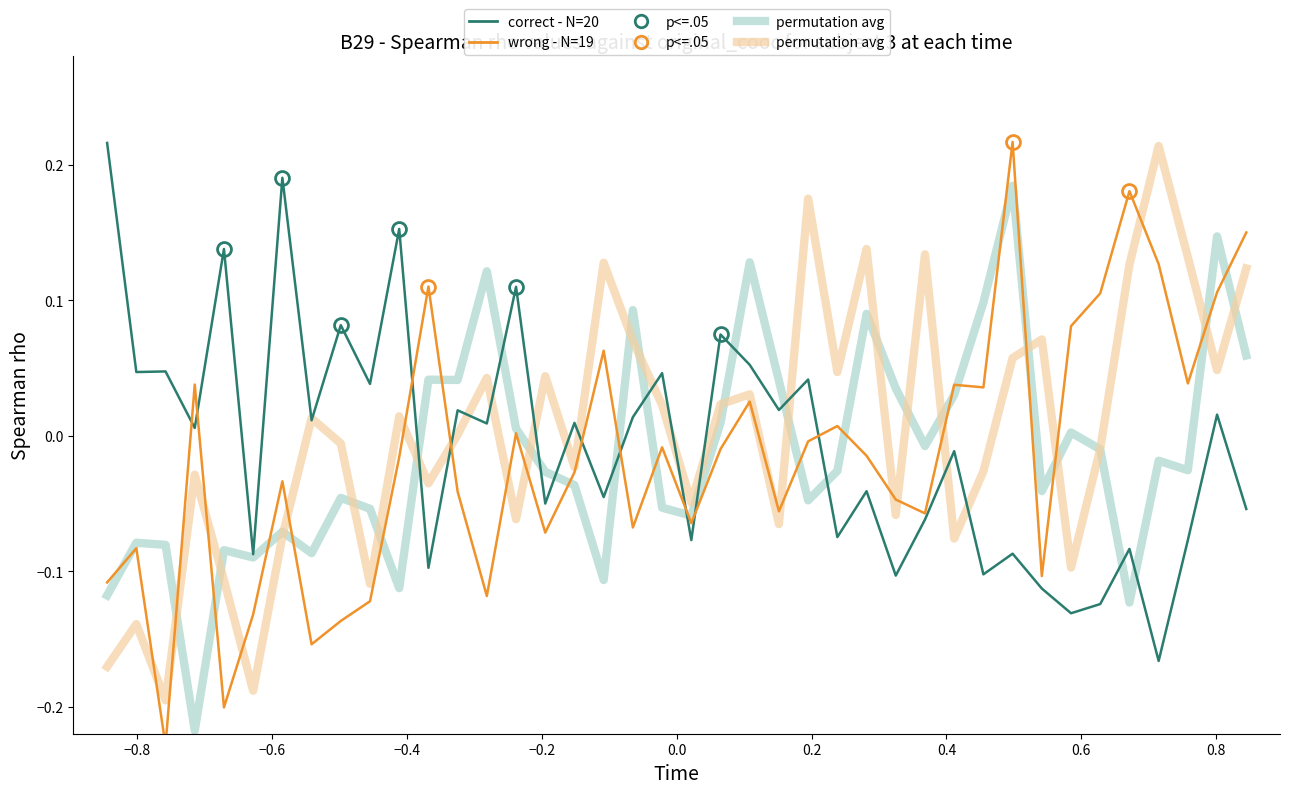

How many intersections are there between permutation avg (orange) and wrong - N=19?

18